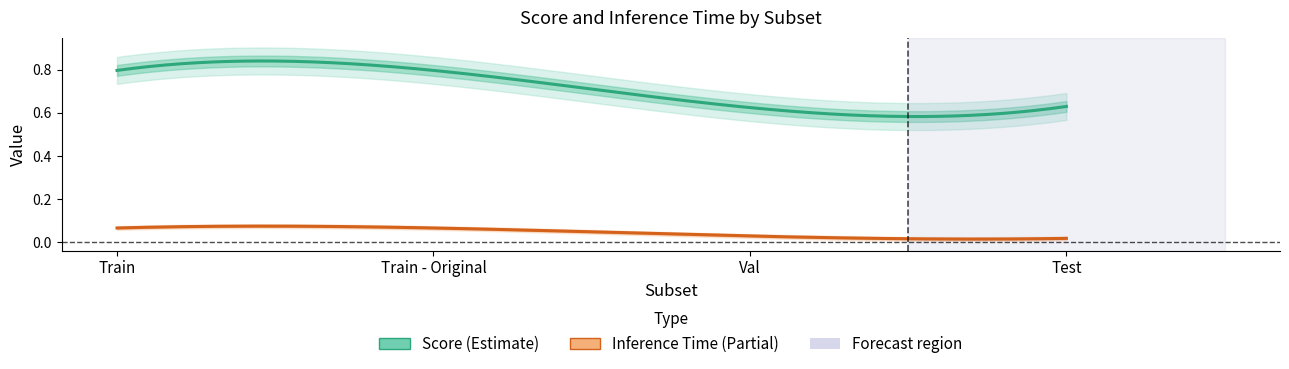

What is the difference between the maximum and minimum values in the Score series?

0.2